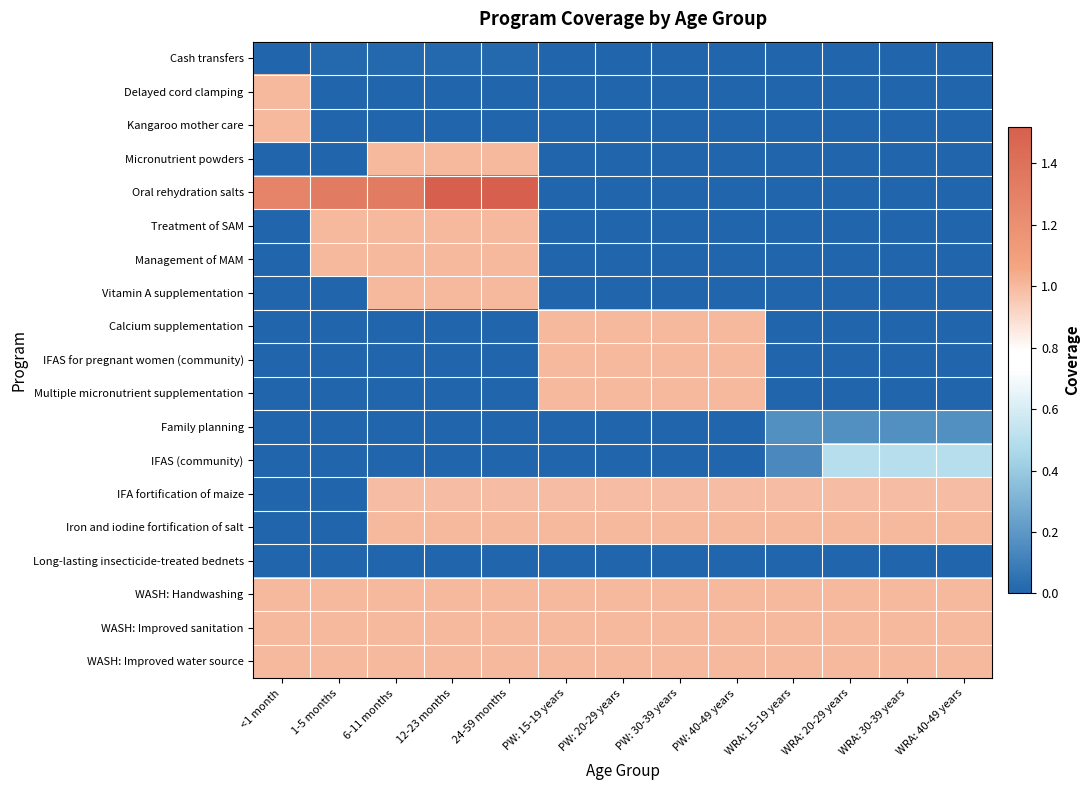

Reading right to left, extract all data points from this chart.

Cash transfers: WRA: 40-49 years=0.0	WRA: 30-39 years=0.0	WRA: 20-29 years=0.0	WRA: 15-19 years=0.0	PW: 40-49 years=0.0	PW: 30-39 years=0.0	PW: 20-29 years=0.0	PW: 15-19 years=0.0	24-59 months=0.0	12-23 months=0.0	6-11 months=0.0	1-5 months=0.0	<1 month=0.0
Delayed cord clamping: WRA: 40-49 years=0.0	WRA: 30-39 years=0.0	WRA: 20-29 years=0.0	WRA: 15-19 years=0.0	PW: 40-49 years=0.0	PW: 30-39 years=0.0	PW: 20-29 years=0.0	PW: 15-19 years=0.0	24-59 months=0.0	12-23 months=0.0	6-11 months=0.0	1-5 months=0.0	<1 month=1.0
Kangaroo mother care: WRA: 40-49 years=0.0	WRA: 30-39 years=0.0	WRA: 20-29 years=0.0	WRA: 15-19 years=0.0	PW: 40-49 years=0.0	PW: 30-39 years=0.0	PW: 20-29 years=0.0	PW: 15-19 years=0.0	24-59 months=0.0	12-23 months=0.0	6-11 months=0.0	1-5 months=0.0	<1 month=1.0
Micronutrient powders: WRA: 40-49 years=0.0	WRA: 30-39 years=0.0	WRA: 20-29 years=0.0	WRA: 15-19 years=0.0	PW: 40-49 years=0.0	PW: 30-39 years=0.0	PW: 20-29 years=0.0	PW: 15-19 years=0.0	24-59 months=1.0	12-23 months=1.0	6-11 months=1.0	1-5 months=0.0	<1 month=0.0
Oral rehydration salts: WRA: 40-49 years=0.0	WRA: 30-39 years=0.0	WRA: 20-29 years=0.0	WRA: 15-19 years=0.0	PW: 40-49 years=0.0	PW: 30-39 years=0.0	PW: 20-29 years=0.0	PW: 15-19 years=0.0	24-59 months=1.5	12-23 months=1.5	6-11 months=1.3	1-5 months=1.3	<1 month=1.3
Treatment of SAM: WRA: 40-49 years=0.0	WRA: 30-39 years=0.0	WRA: 20-29 years=0.0	WRA: 15-19 years=0.0	PW: 40-49 years=0.0	PW: 30-39 years=0.0	PW: 20-29 years=0.0	PW: 15-19 years=0.0	24-59 months=1.0	12-23 months=1.0	6-11 months=1.0	1-5 months=1.0	<1 month=0.0
Management of MAM: WRA: 40-49 years=0.0	WRA: 30-39 years=0.0	WRA: 20-29 years=0.0	WRA: 15-19 years=0.0	PW: 40-49 years=0.0	PW: 30-39 years=0.0	PW: 20-29 years=0.0	PW: 15-19 years=0.0	24-59 months=1.0	12-23 months=1.0	6-11 months=1.0	1-5 months=1.0	<1 month=0.0
Vitamin A supplementation: WRA: 40-49 years=0.0	WRA: 30-39 years=0.0	WRA: 20-29 years=0.0	WRA: 15-19 years=0.0	PW: 40-49 years=0.0	PW: 30-39 years=0.0	PW: 20-29 years=0.0	PW: 15-19 years=0.0	24-59 months=1.0	12-23 months=1.0	6-11 months=1.0	1-5 months=0.0	<1 month=0.0
Calcium supplementation: WRA: 40-49 years=0.0	WRA: 30-39 years=0.0	WRA: 20-29 years=0.0	WRA: 15-19 years=0.0	PW: 40-49 years=1.0	PW: 30-39 years=1.0	PW: 20-29 years=1.0	PW: 15-19 years=1.0	24-59 months=0.0	12-23 months=0.0	6-11 months=0.0	1-5 months=0.0	<1 month=0.0
IFAS for pregnant women (community): WRA: 40-49 years=0.0	WRA: 30-39 years=0.0	WRA: 20-29 years=0.0	WRA: 15-19 years=0.0	PW: 40-49 years=1.0	PW: 30-39 years=1.0	PW: 20-29 years=1.0	PW: 15-19 years=1.0	24-59 months=0.0	12-23 months=0.0	6-11 months=0.0	1-5 months=0.0	<1 month=0.0
Multiple micronutrient supplementation: WRA: 40-49 years=0.0	WRA: 30-39 years=0.0	WRA: 20-29 years=0.0	WRA: 15-19 years=0.0	PW: 40-49 years=1.0	PW: 30-39 years=1.0	PW: 20-29 years=1.0	PW: 15-19 years=1.0	24-59 months=0.0	12-23 months=0.0	6-11 months=0.0	1-5 months=0.0	<1 month=0.0
Family planning: WRA: 40-49 years=0.2	WRA: 30-39 years=0.2	WRA: 20-29 years=0.2	WRA: 15-19 years=0.2	PW: 40-49 years=0.0	PW: 30-39 years=0.0	PW: 20-29 years=0.0	PW: 15-19 years=0.0	24-59 months=0.0	12-23 months=0.0	6-11 months=0.0	1-5 months=0.0	<1 month=0.0
IFAS (community): WRA: 40-49 years=0.5	WRA: 30-39 years=0.5	WRA: 20-29 years=0.5	WRA: 15-19 years=0.1	PW: 40-49 years=0.0	PW: 30-39 years=0.0	PW: 20-29 years=0.0	PW: 15-19 years=0.0	24-59 months=0.0	12-23 months=0.0	6-11 months=0.0	1-5 months=0.0	<1 month=0.0
IFA fortification of maize: WRA: 40-49 years=1.0	WRA: 30-39 years=1.0	WRA: 20-29 years=1.0	WRA: 15-19 years=1.0	PW: 40-49 years=1.0	PW: 30-39 years=1.0	PW: 20-29 years=1.0	PW: 15-19 years=1.0	24-59 months=1.0	12-23 months=1.0	6-11 months=1.0	1-5 months=0.0	<1 month=0.0
Iron and iodine fortification of salt: WRA: 40-49 years=1.0	WRA: 30-39 years=1.0	WRA: 20-29 years=1.0	WRA: 15-19 years=1.0	PW: 40-49 years=1.0	PW: 30-39 years=1.0	PW: 20-29 years=1.0	PW: 15-19 years=1.0	24-59 months=1.0	12-23 months=1.0	6-11 months=1.0	1-5 months=0.0	<1 month=0.0
Long-lasting insecticide-treated bednets: WRA: 40-49 years=0.0	WRA: 30-39 years=0.0	WRA: 20-29 years=0.0	WRA: 15-19 years=0.0	PW: 40-49 years=0.0	PW: 30-39 years=0.0	PW: 20-29 years=0.0	PW: 15-19 years=0.0	24-59 months=0.0	12-23 months=0.0	6-11 months=0.0	1-5 months=0.0	<1 month=0.0
WASH: Handwashing: WRA: 40-49 years=1.0	WRA: 30-39 years=1.0	WRA: 20-29 years=1.0	WRA: 15-19 years=1.0	PW: 40-49 years=1.0	PW: 30-39 years=1.0	PW: 20-29 years=1.0	PW: 15-19 years=1.0	24-59 months=1.0	12-23 months=1.0	6-11 months=1.0	1-5 months=1.0	<1 month=1.0
WASH: Improved sanitation: WRA: 40-49 years=1.0	WRA: 30-39 years=1.0	WRA: 20-29 years=1.0	WRA: 15-19 years=1.0	PW: 40-49 years=1.0	PW: 30-39 years=1.0	PW: 20-29 years=1.0	PW: 15-19 years=1.0	24-59 months=1.0	12-23 months=1.0	6-11 months=1.0	1-5 months=1.0	<1 month=1.0
WASH: Improved water source: WRA: 40-49 years=1.0	WRA: 30-39 years=1.0	WRA: 20-29 years=1.0	WRA: 15-19 years=1.0	PW: 40-49 years=1.0	PW: 30-39 years=1.0	PW: 20-29 years=1.0	PW: 15-19 years=1.0	24-59 months=1.0	12-23 months=1.0	6-11 months=1.0	1-5 months=1.0	<1 month=1.0